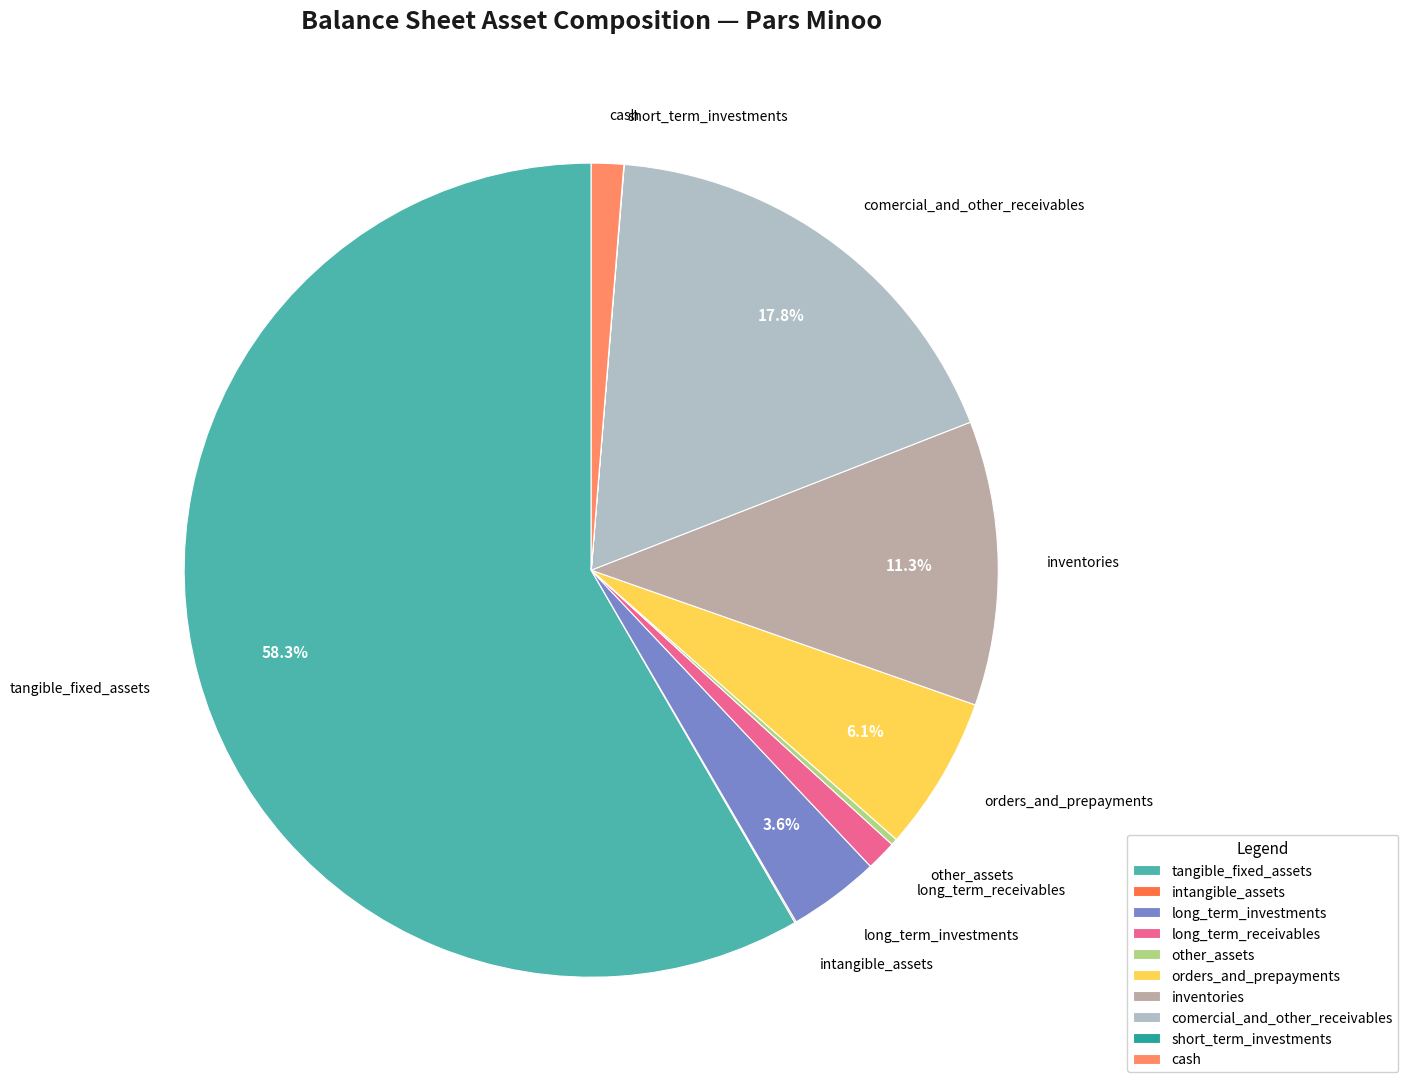

Is it true that long_term_receivables is 1% of the pie?

True